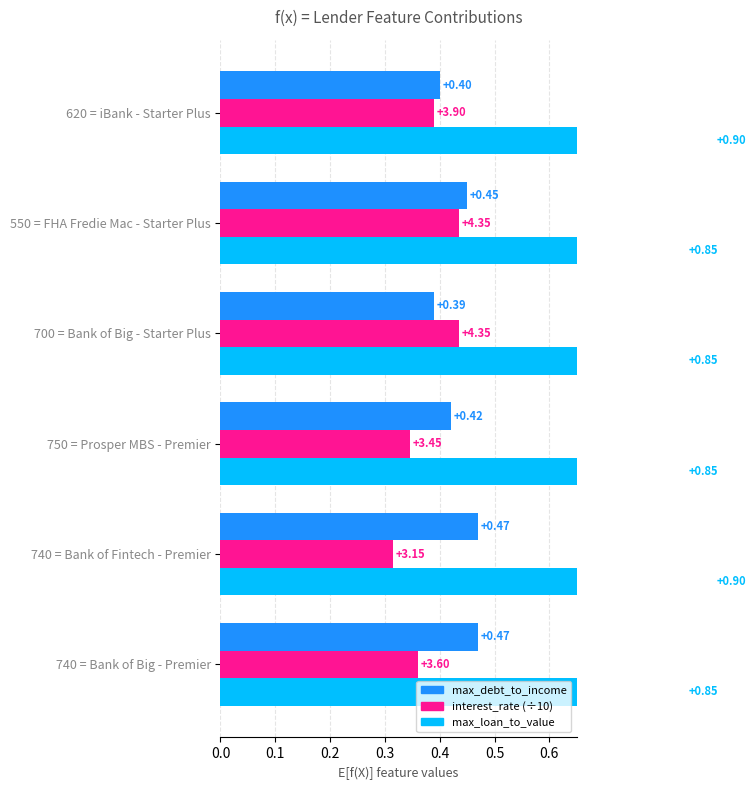

Reading left to right, list all the values displayed in this chart.

max_debt_to_income: 0.5	0.5	0.4	0.4	0.5	0.4
interest_rate (÷10): 0.4	0.3	0.3	0.4	0.4	0.4
max_loan_to_value: 0.8	0.9	0.8	0.8	0.8	0.9